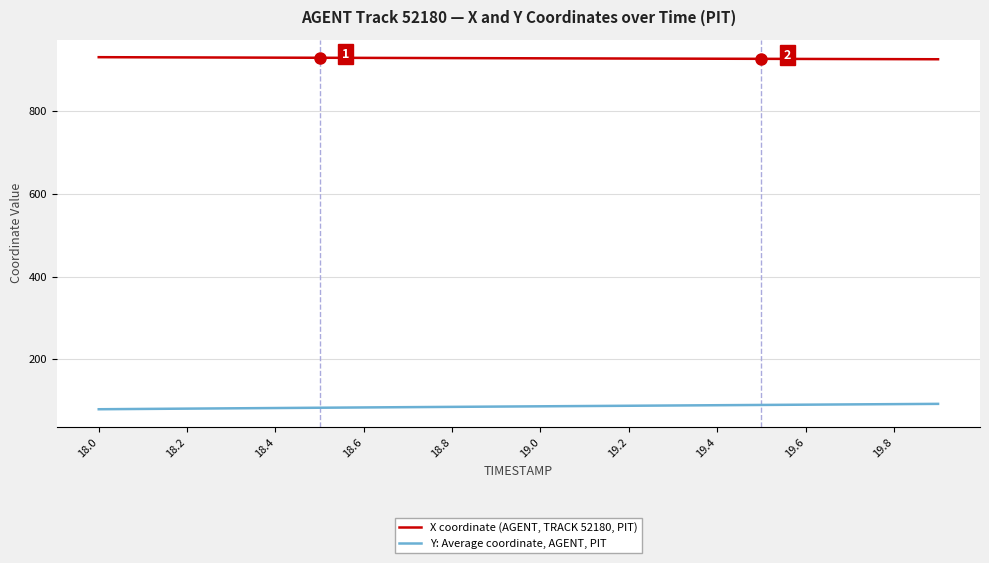

True or false: X coordinate (AGENT, TRACK 52180, PIT) and Y: Average coordinate, AGENT, PIT intersect in this chart.

False